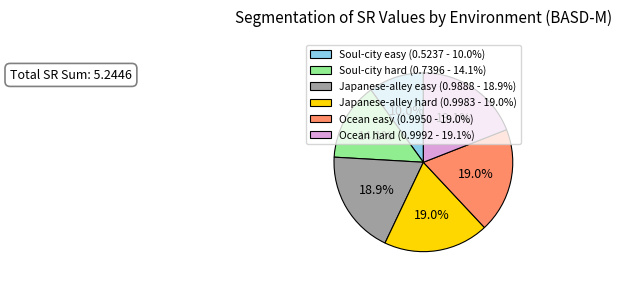

To the nearest percent, what is the average slice percentage?

17%